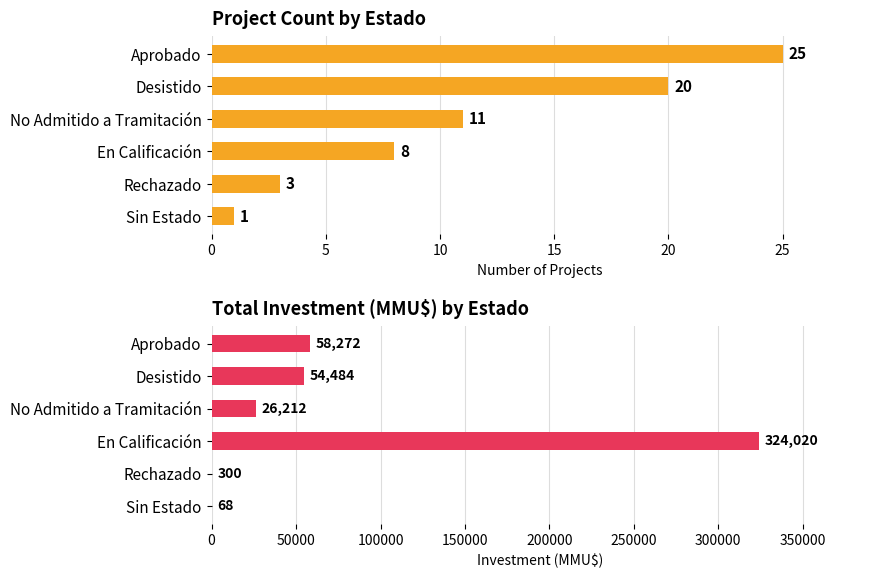

How many values in the Investment (MMU$) series are below 54484?

3